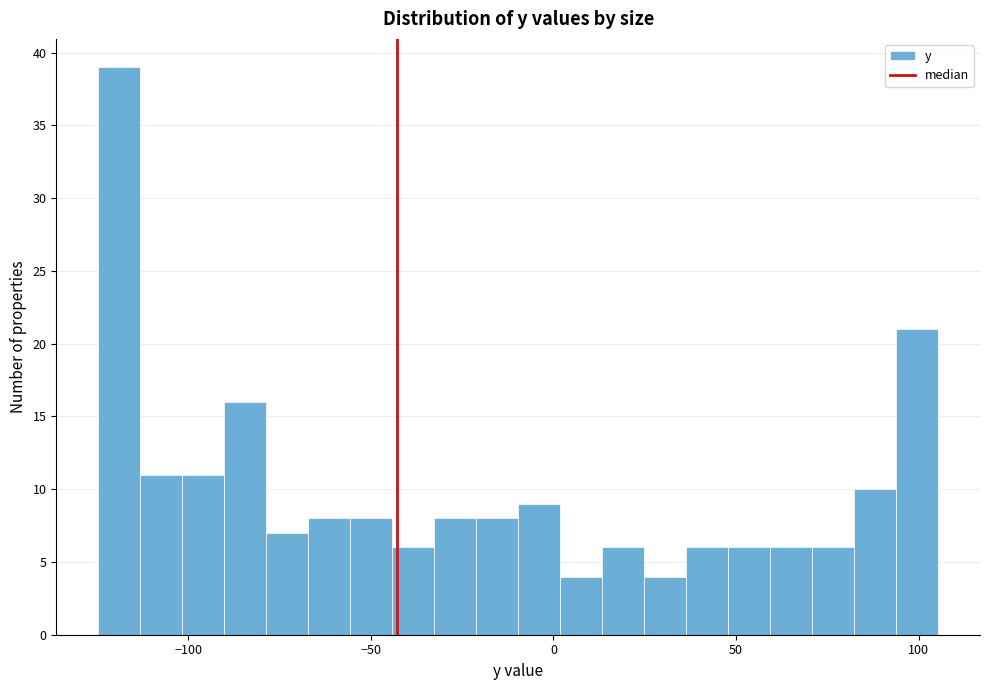

Around what value on the x-axis is the tallest bar? Give the approximate position of its centre, as read against the axis.

-120